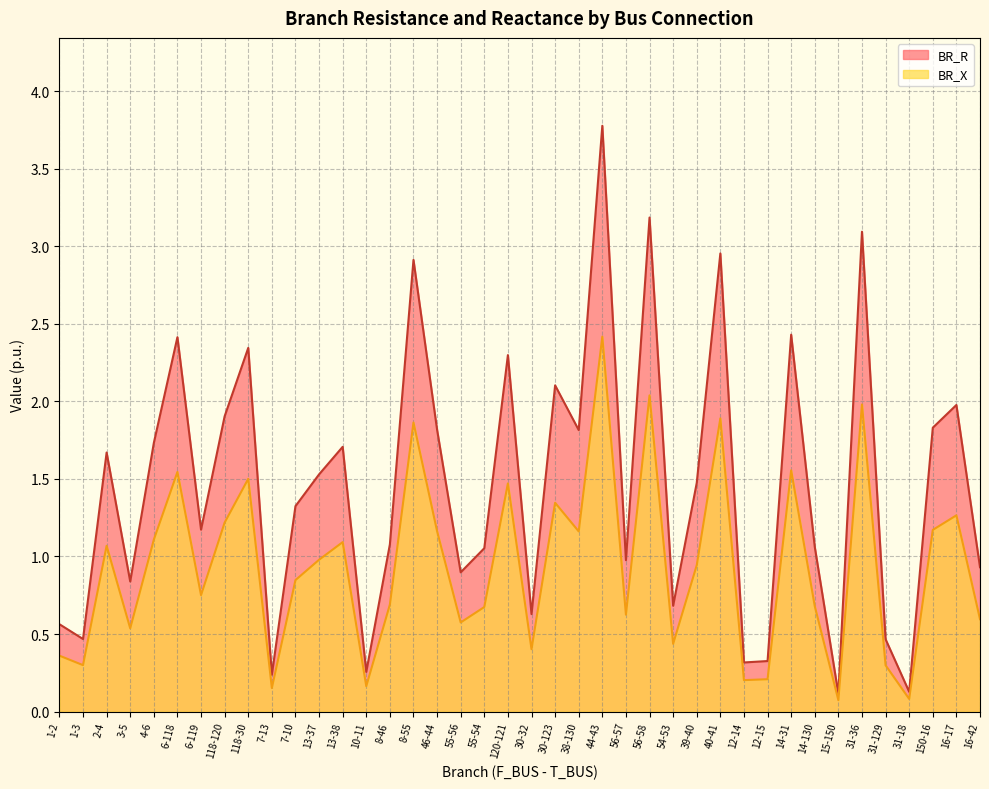

Which series has the widest spread of values?

BR_R